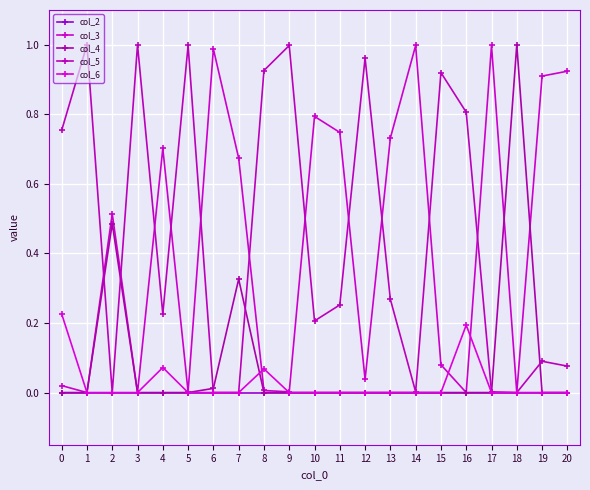

Where is col_6 nearest to the value 0?

1